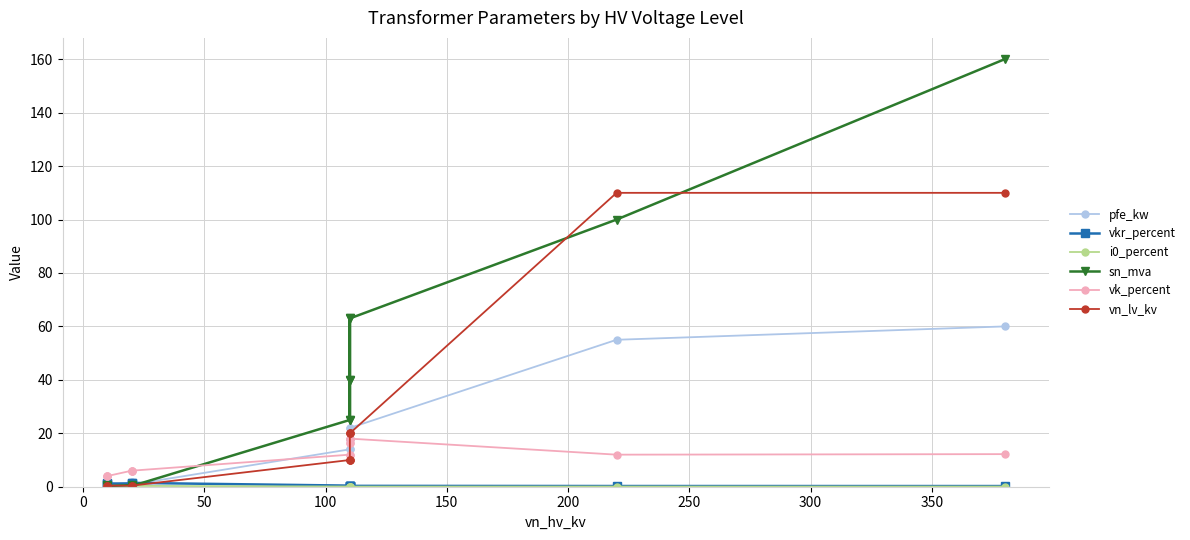

True or false: vn_lv_kv and vkr_percent cross at least once.

True